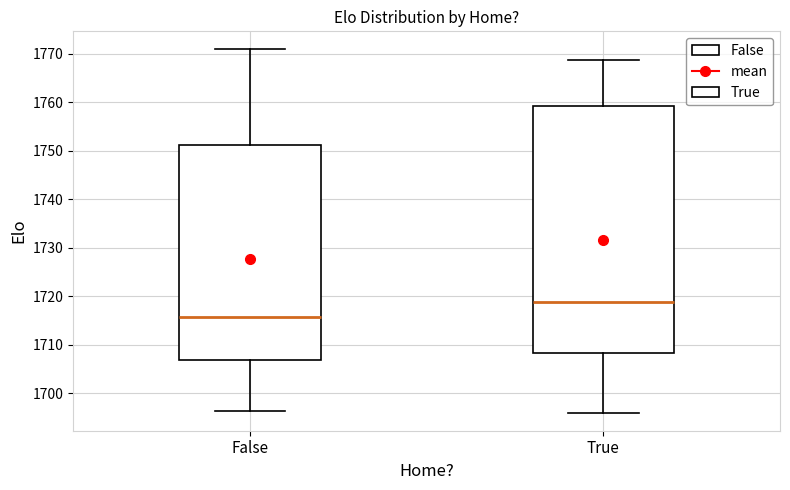

Reading left to right, read every box against the y-axis: the position of its median line, the range the box covers, and the ends of its whiskers. The values are not printed on the chart, so give them approximately, as read against the axis.

False: median 1716, box 1707 to 1751, whiskers 1696 to 1771
True: median 1719, box 1708 to 1759, whiskers 1696 to 1769